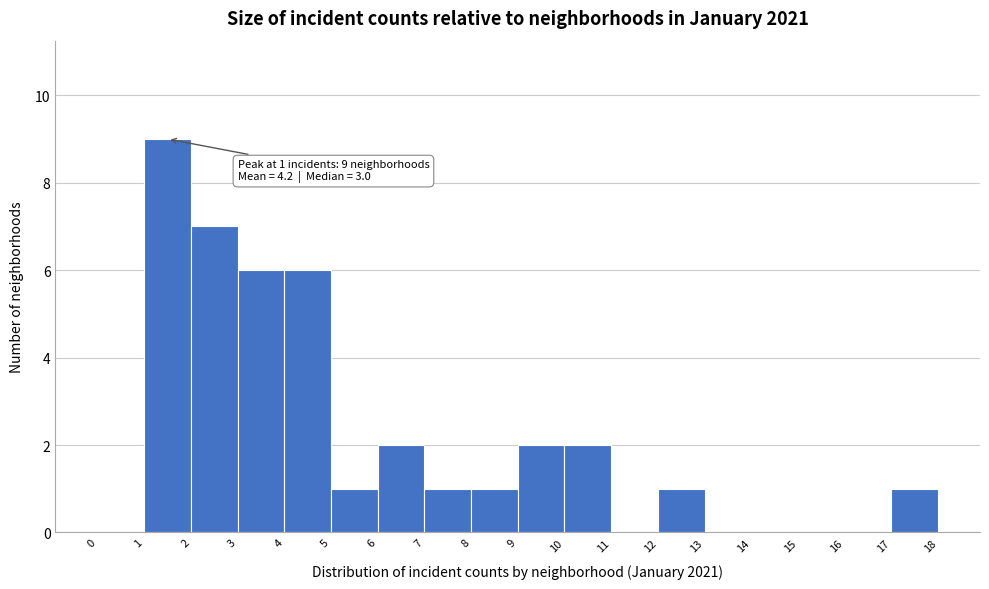

Over which range of the x-axis is the bar tallest?

1 to 2